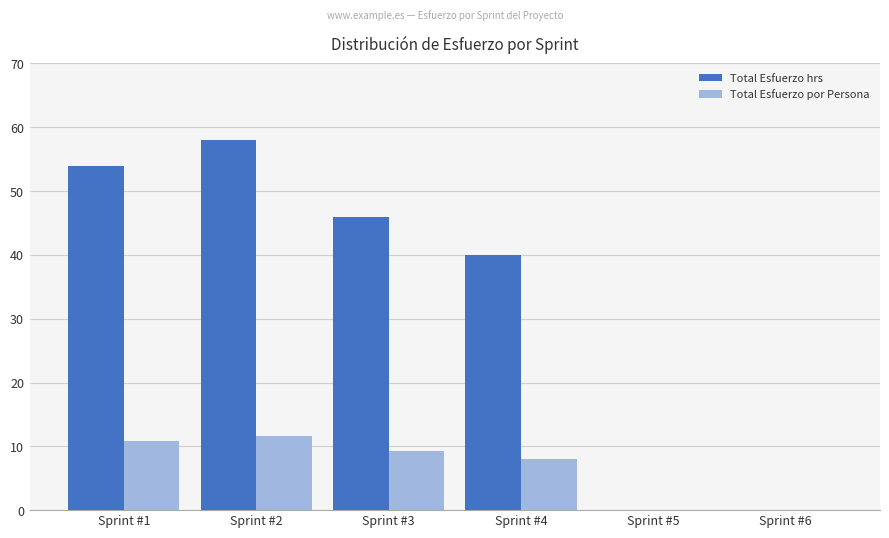

Where does the Total Esfuerzo hrs series first go above 46?

Sprint #1